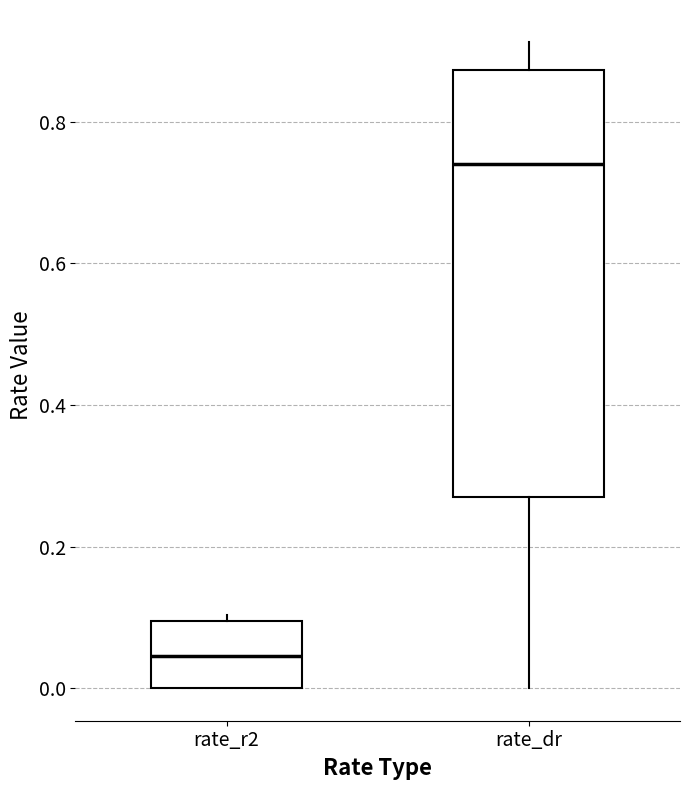

Which box is the tallest, from its lower edge to its upper edge?

rate_dr